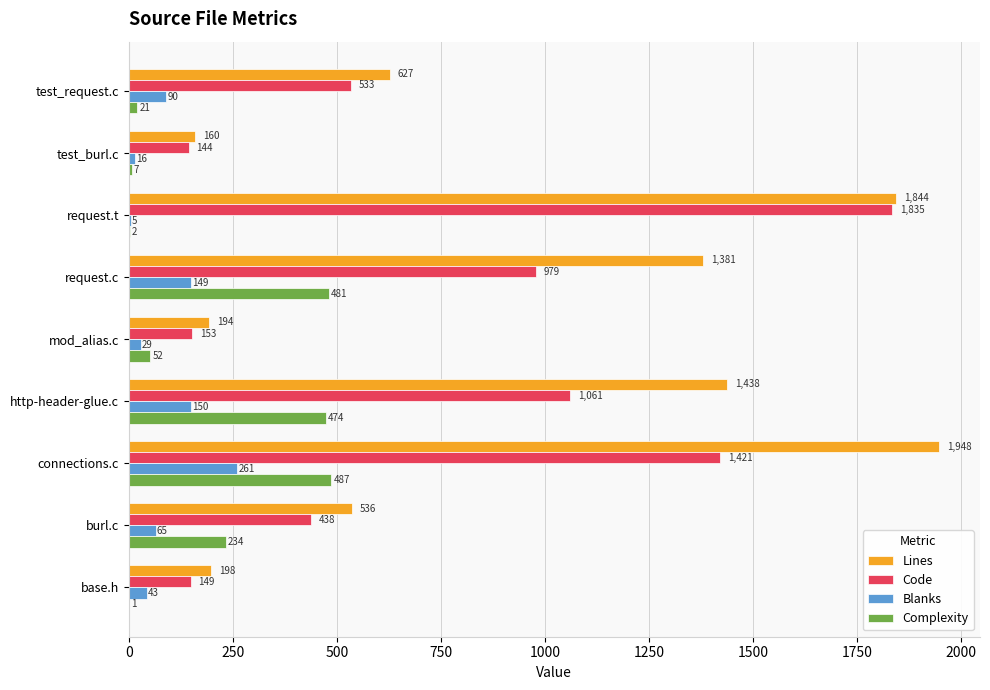

The Code series shows 234 at test_burl.c. True or false?

False